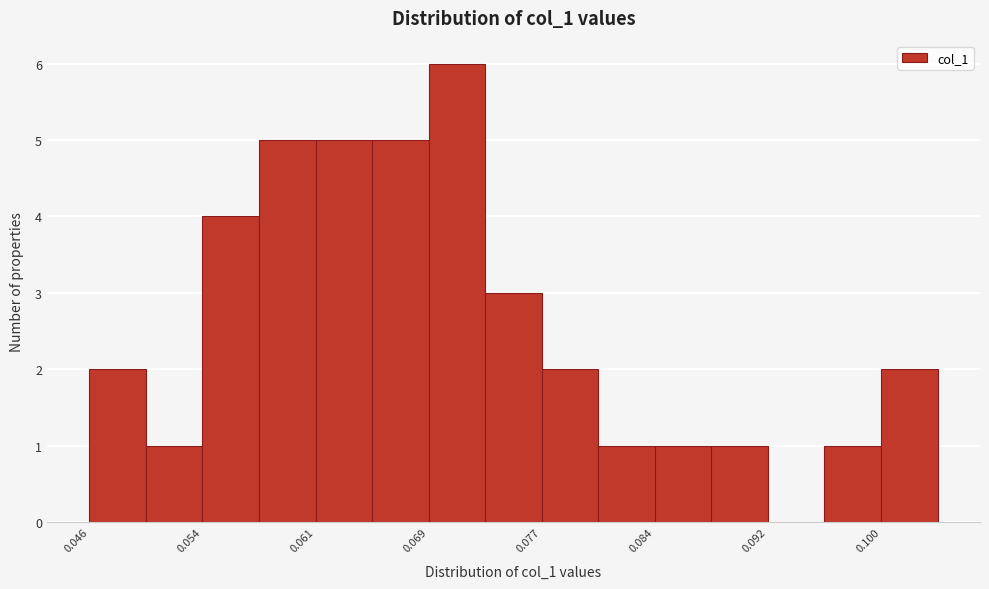

Around what value on the x-axis is the tallest bar? Give the approximate position of its centre, as read against the axis.

0.071